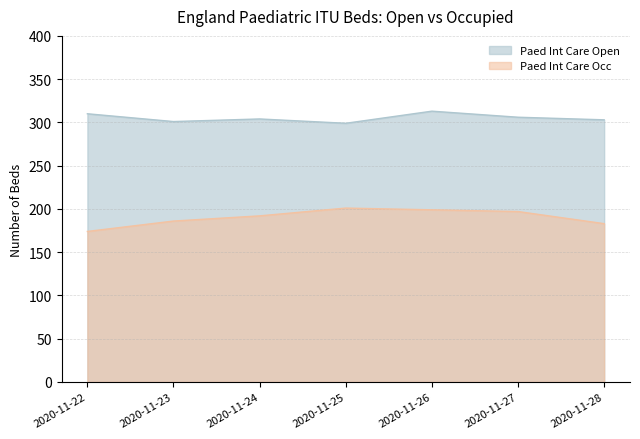

Reading right to left, extract all data points from this chart.

Paed Int Care Open: 303	306	313	299	304	301	310
Paed Int Care Occ: 183	197	199	201	192	186	174